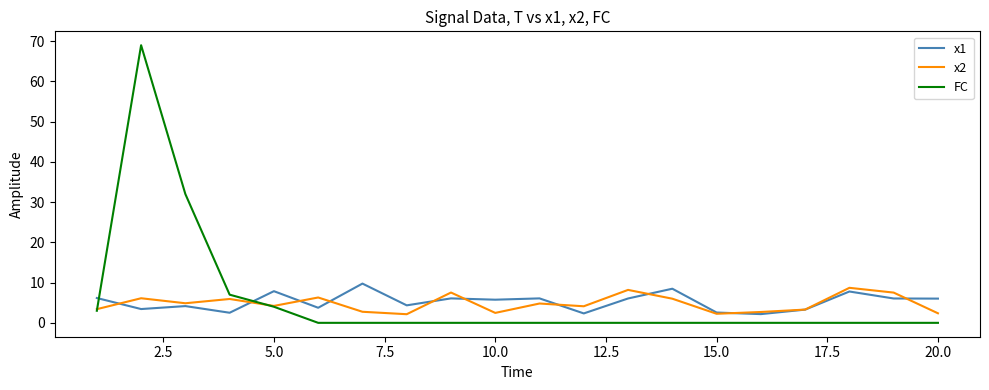

What is the minimum value for x1?

2.2